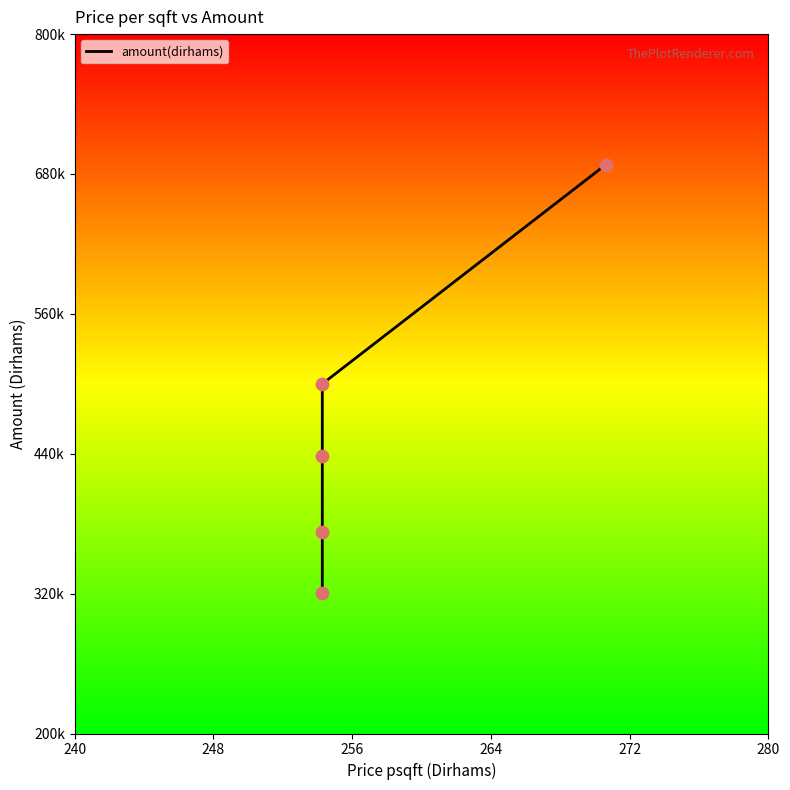

What is the change in value from 248 to 272?

+52.4